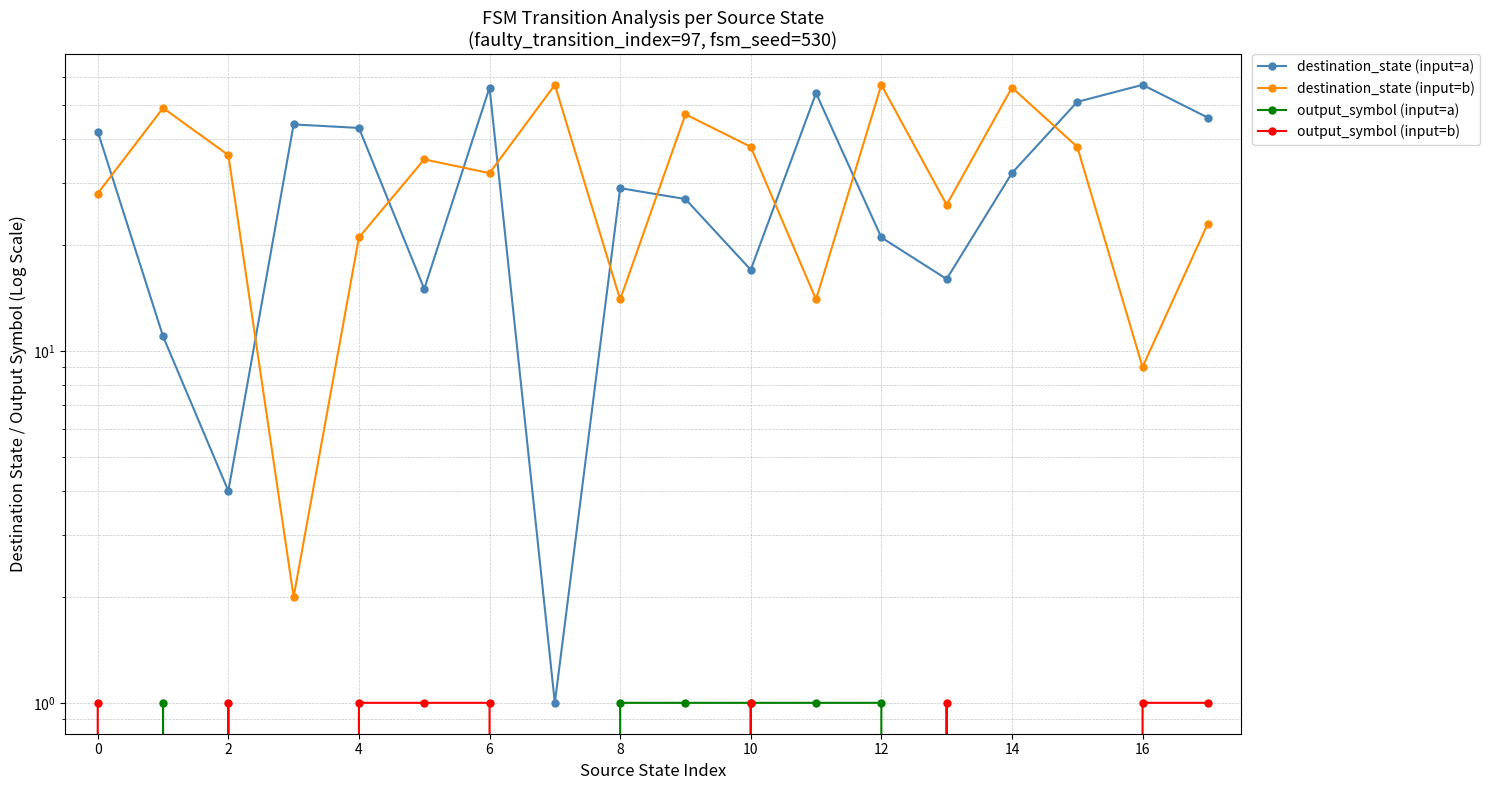

What are all the series names shown in the legend?

destination_state (input=a), destination_state (input=b), output_symbol (input=a), output_symbol (input=b)